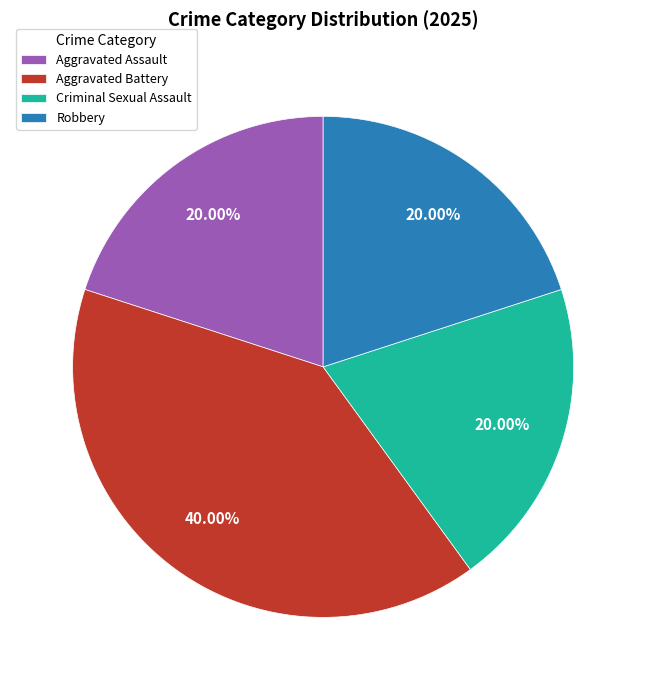

How many slices are in this pie chart?

4